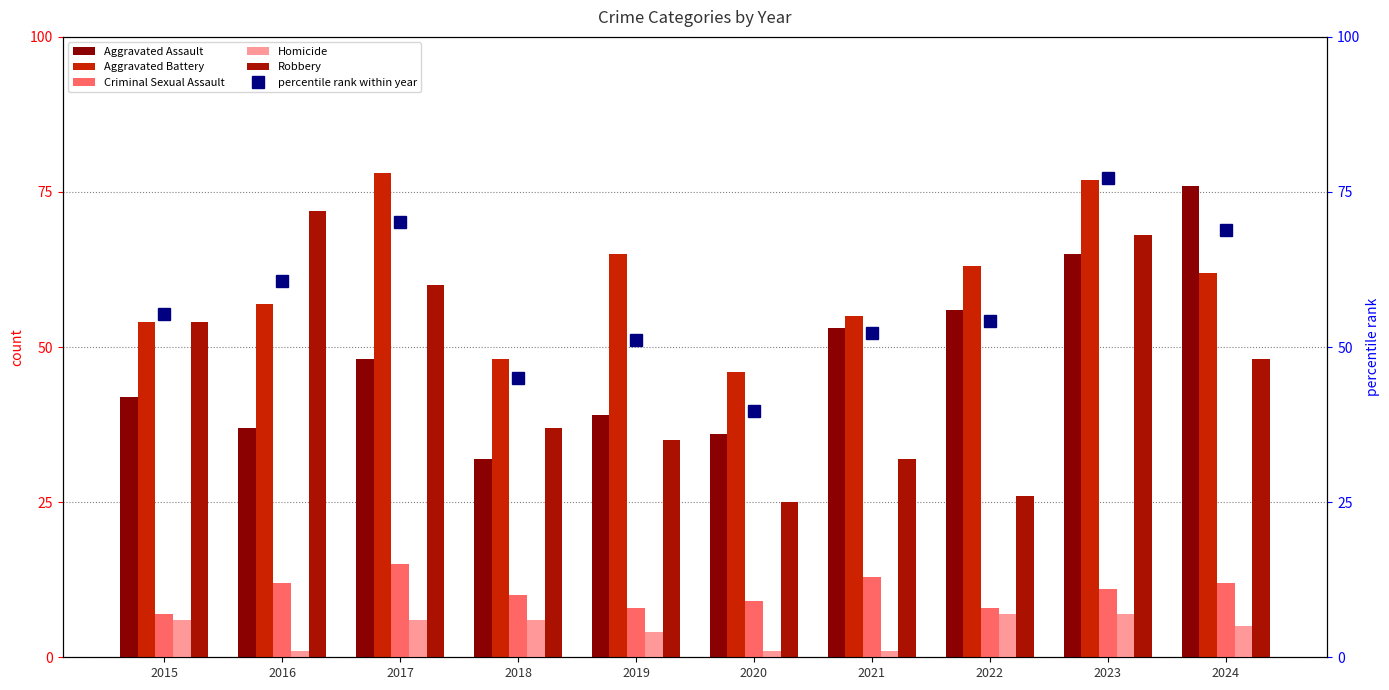

True or false: Aggravated Assault has a value of 32 at 2018.

True